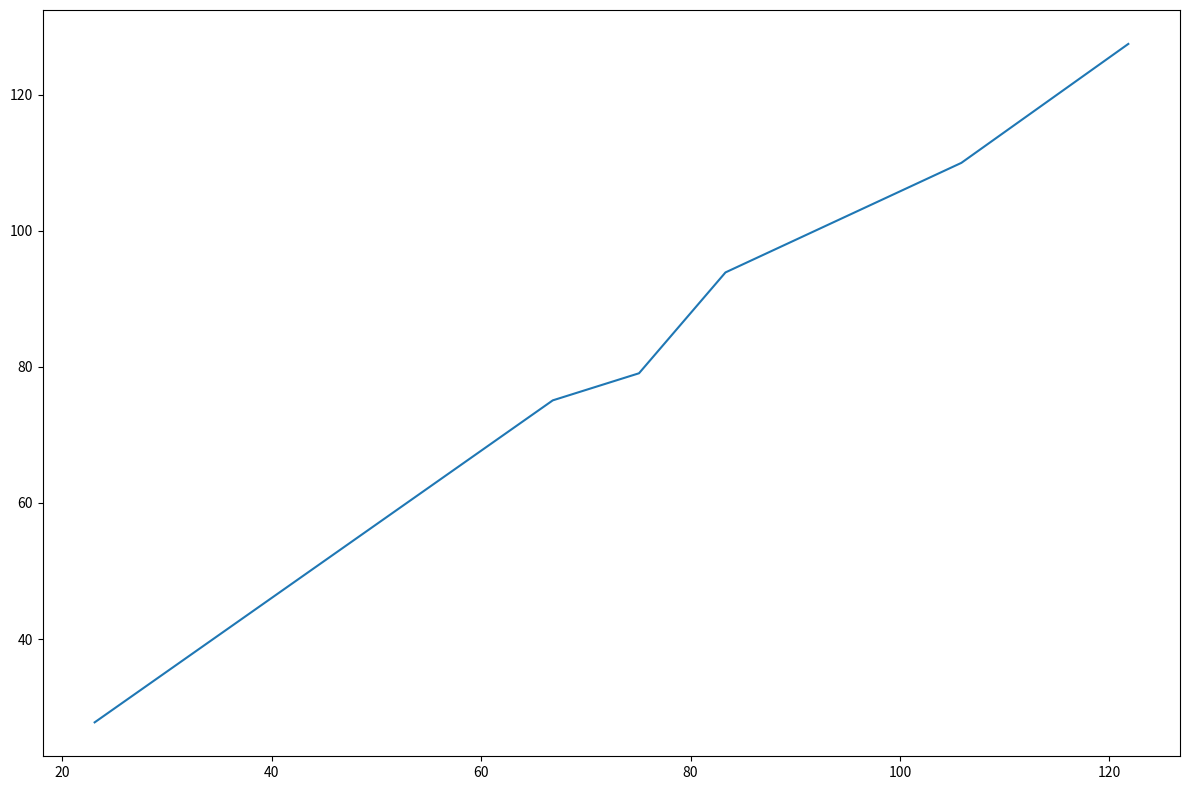

What is the smallest value displayed?

27.8